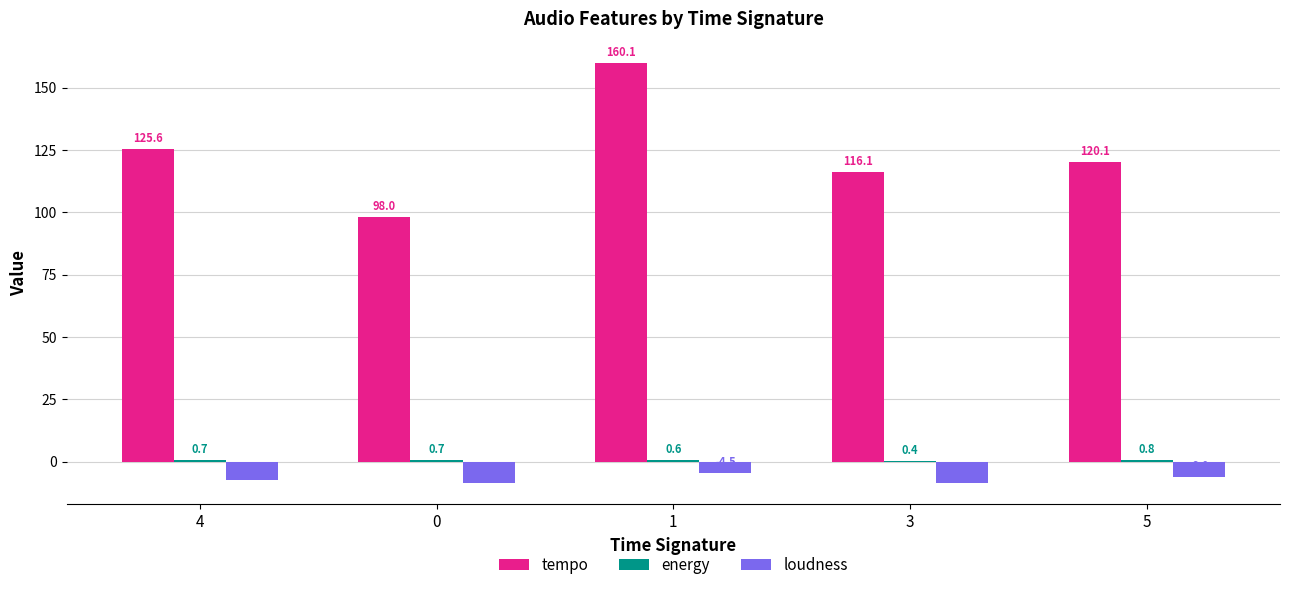

The loudness series shows -8.5 at 3. True or false?

True